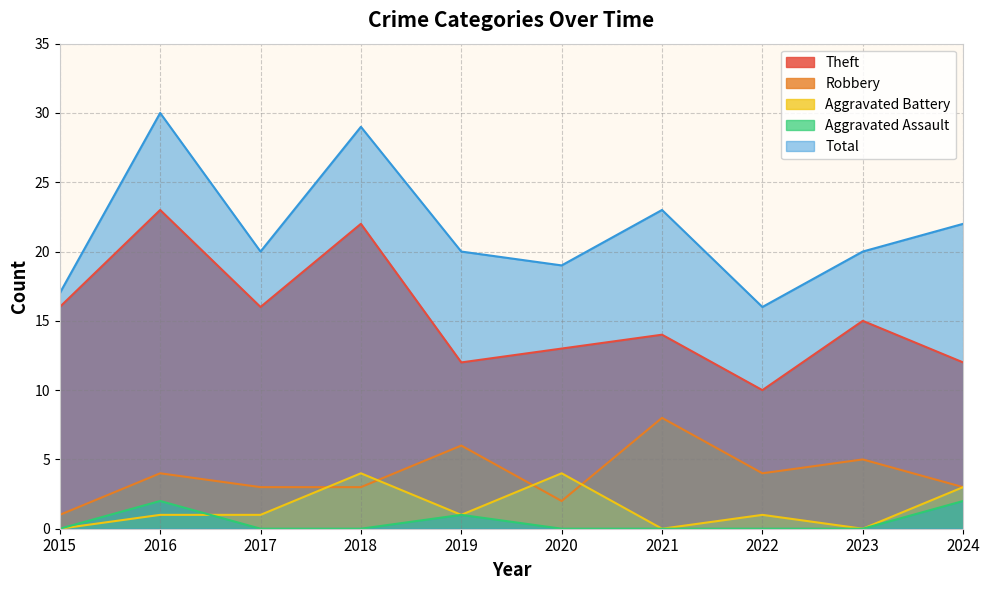

Between 2024 and 2016, which is larger?

2016